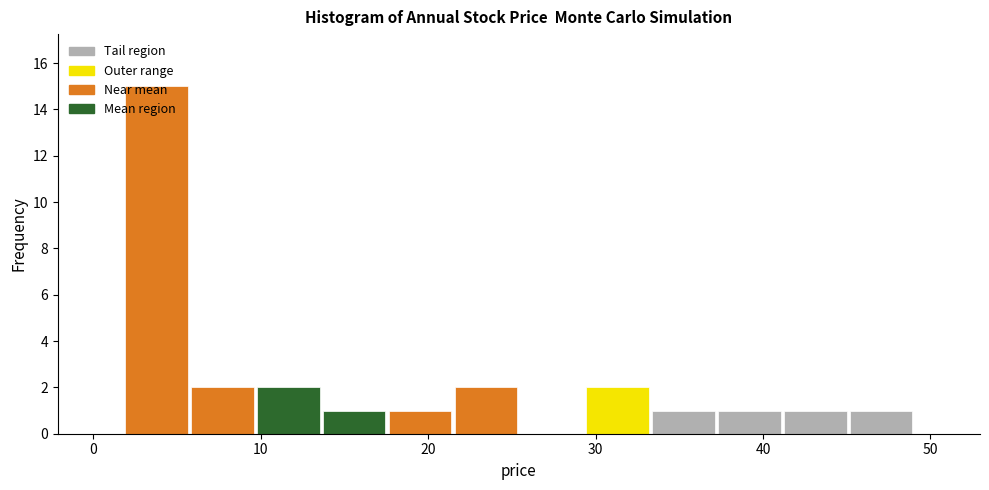

Read against the x-axis, roughly where is the centre of the tallest bar?

4